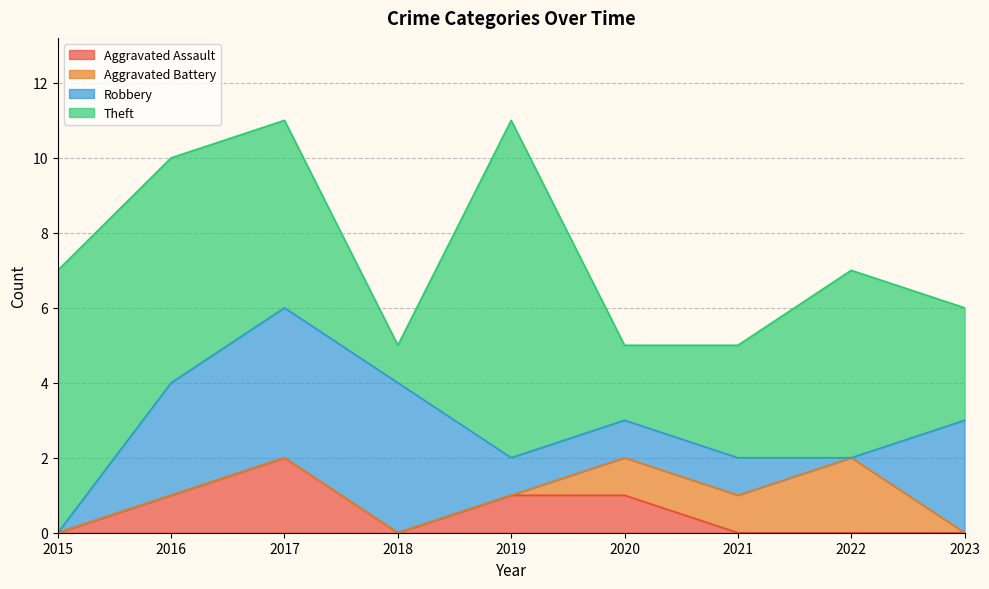

Where does the Robbery series first go above 1?

2016